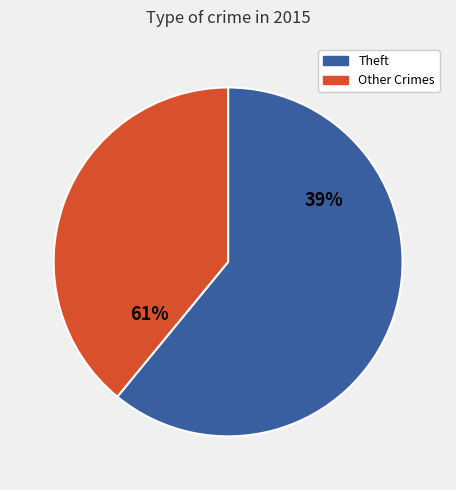

Which category accounts for the majority?

Theft